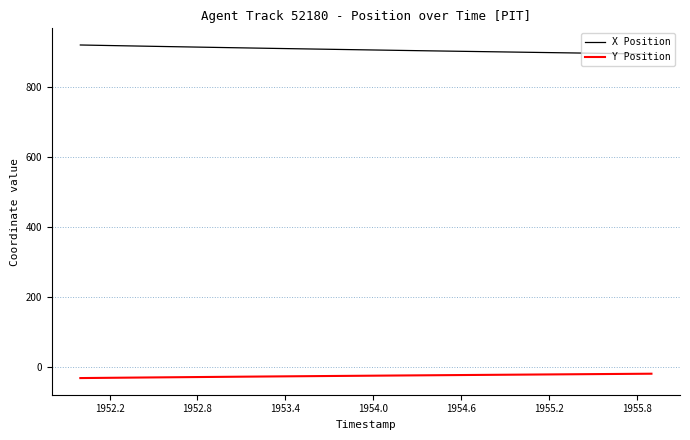

List the series in order of their overall mean, lowest first.

Y Position, X Position